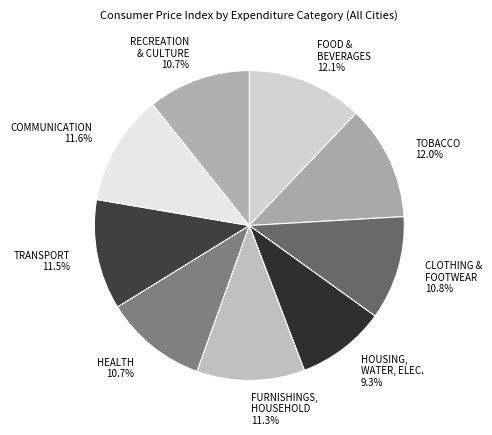

What is the ratio of the value at TOBACCO to the value at CLOTHING & FOOTWEAR?

1.1